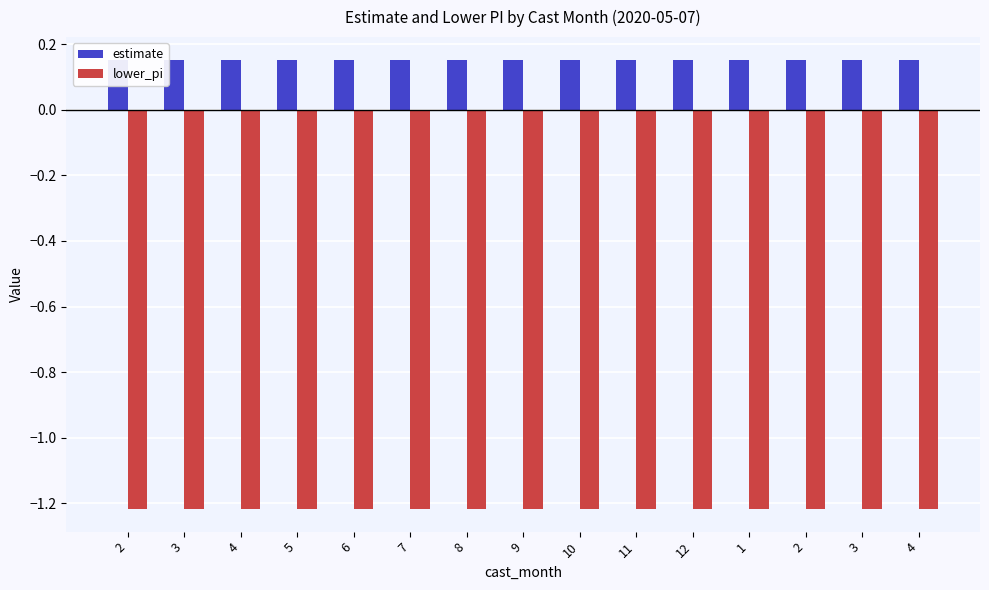

Is it true that estimate equals 0.2 at 4?

True